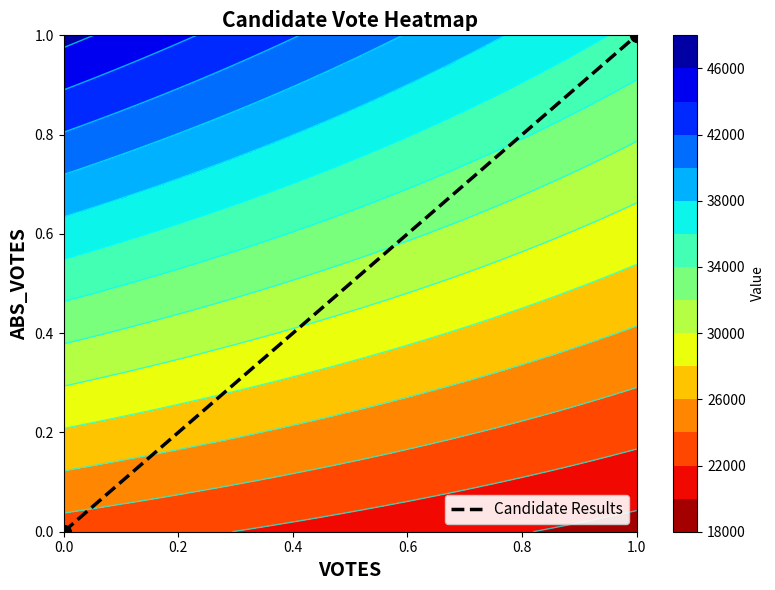

What is the difference between the maximum and minimum values?

1